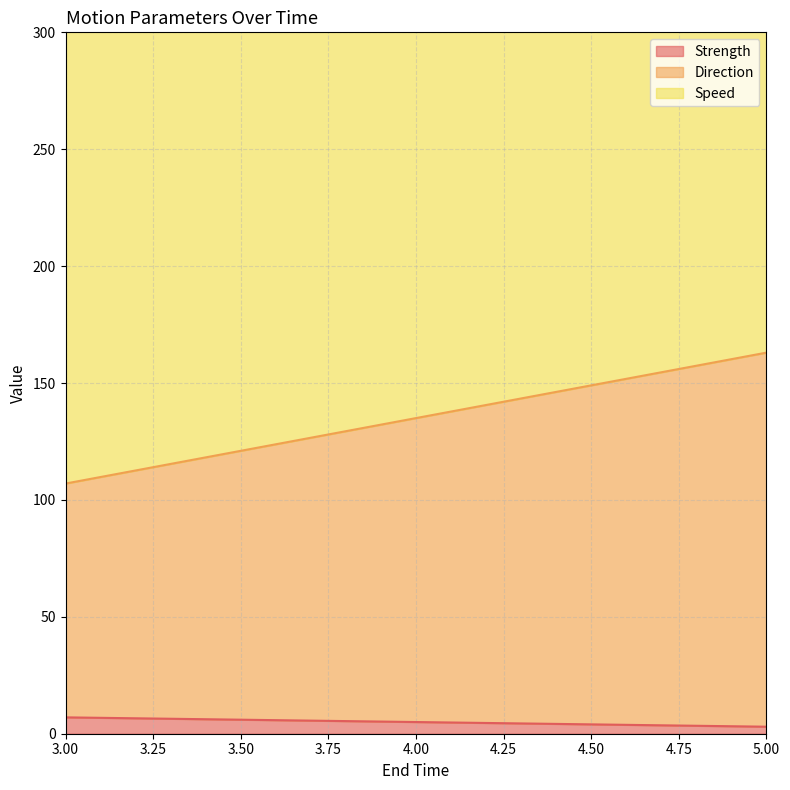

List the series in order of their overall mean, highest first.

Speed, Direction, Strength